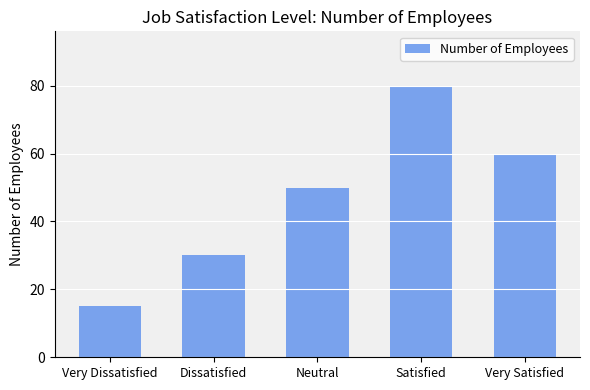

How many series are shown in this chart?

1